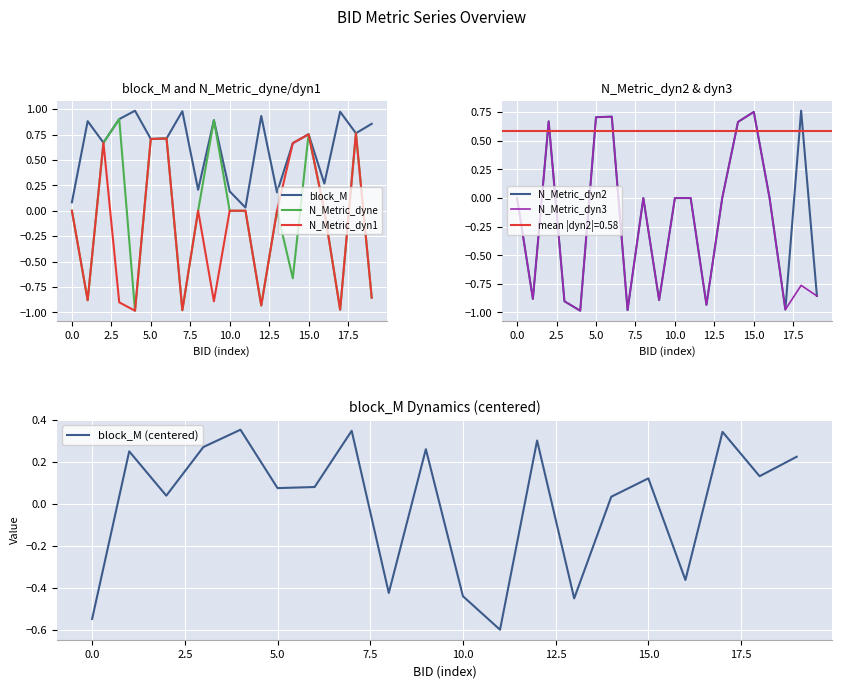

What are all the series names shown in the legend?

block_M, N_Metric_dyne, N_Metric_dyn1, N_Metric_dyn2, N_Metric_dyn3, block_M (centered)